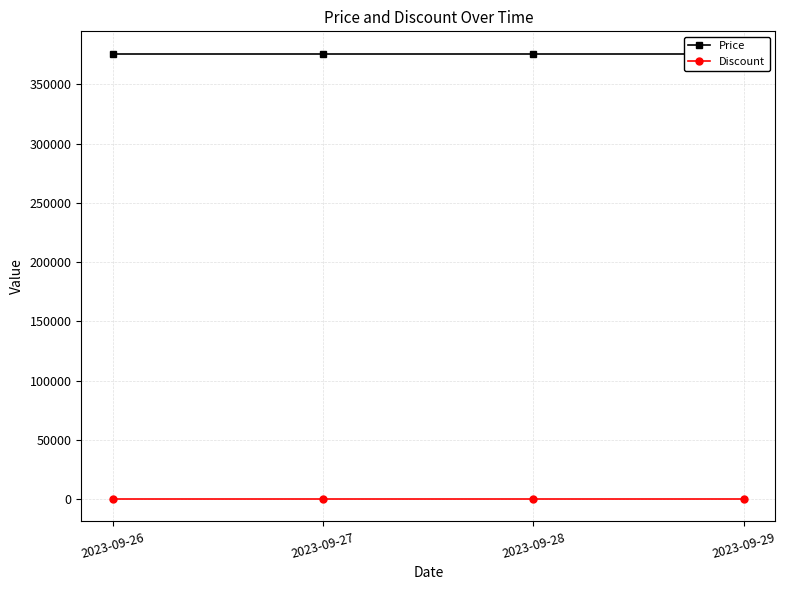

Reading left to right, extract all data points from this chart.

Price: 376000	376000	376000	376000
Discount: 0	0	0	0